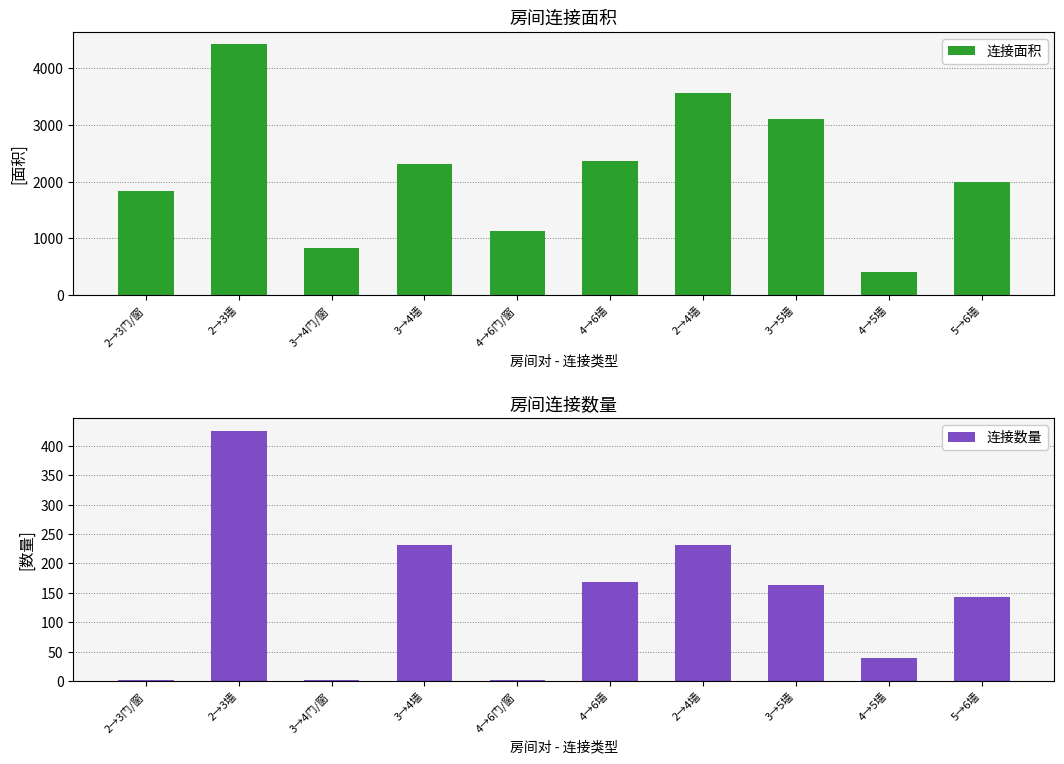

Where is 连接面积 nearest to the value 2412?

4→6墙